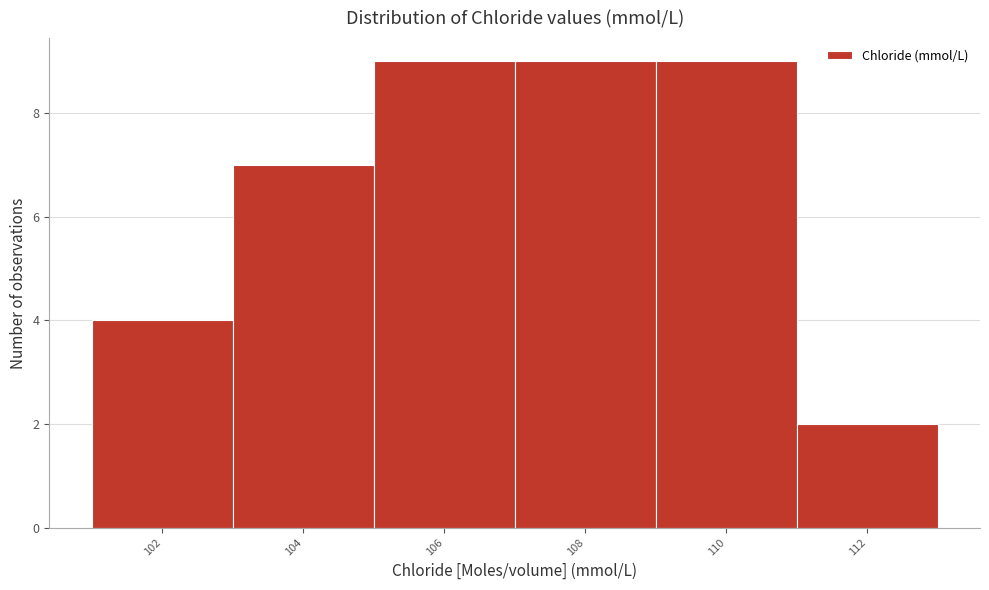

Reading left to right, what are all the values shown in this chart?

4	7	9	9	9	2